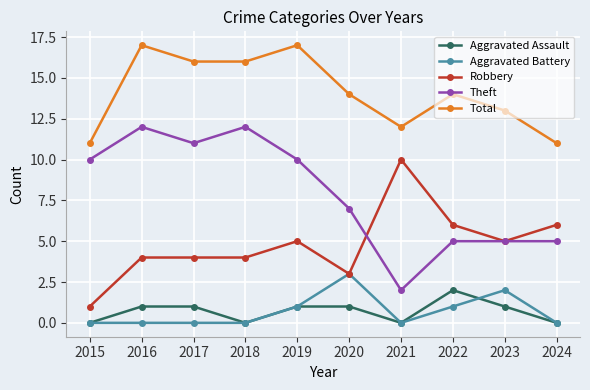

True or false: Theft has more than 0 points higher than both neighbors.

True